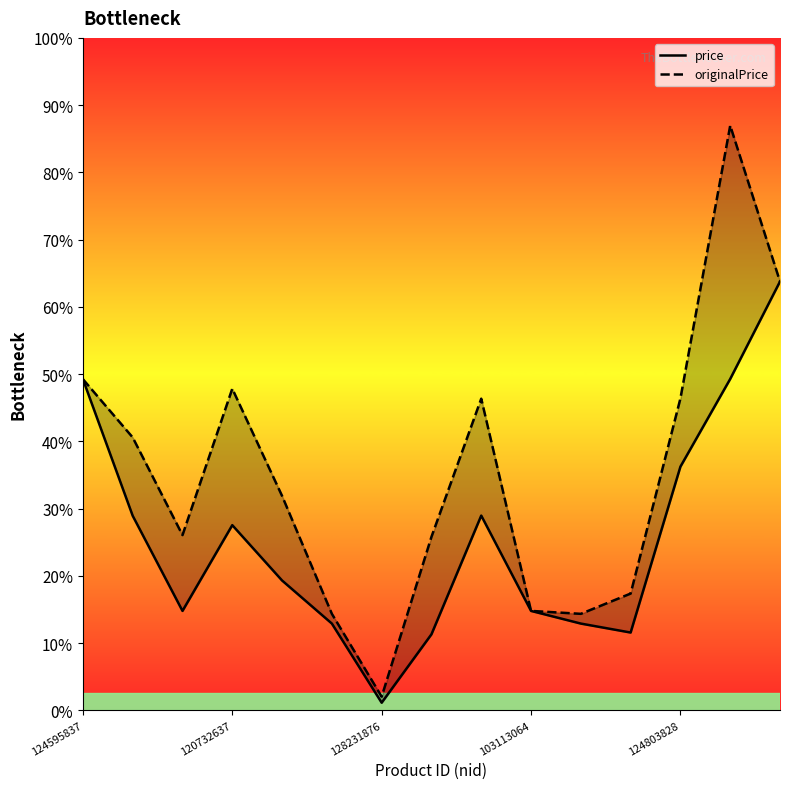

True or false: price has more than 1 interior local peaks.

True